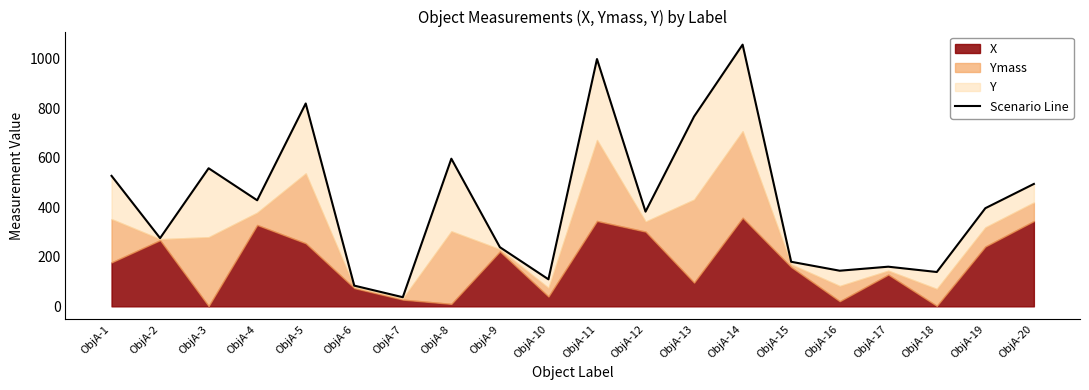

At which label does the data first exceed 395?

ObjA-1